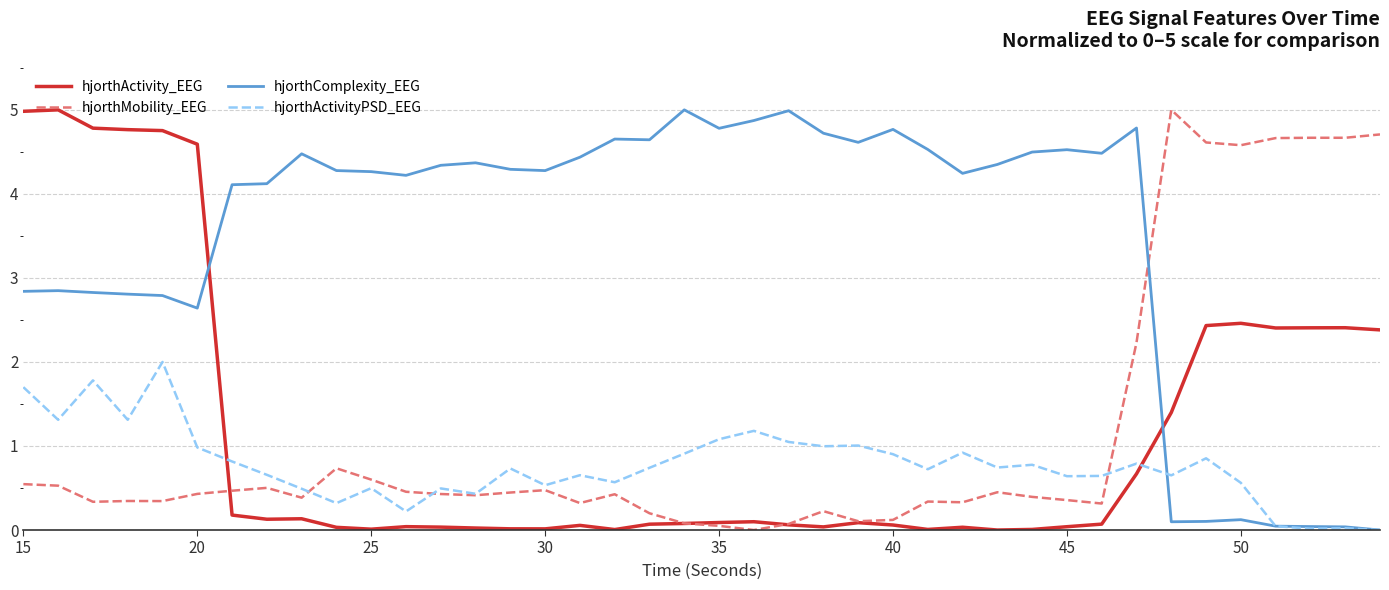

After their last crossing, which series has the higher values: hjorthComplexity_EEG or hjorthActivity_EEG?

hjorthActivity_EEG